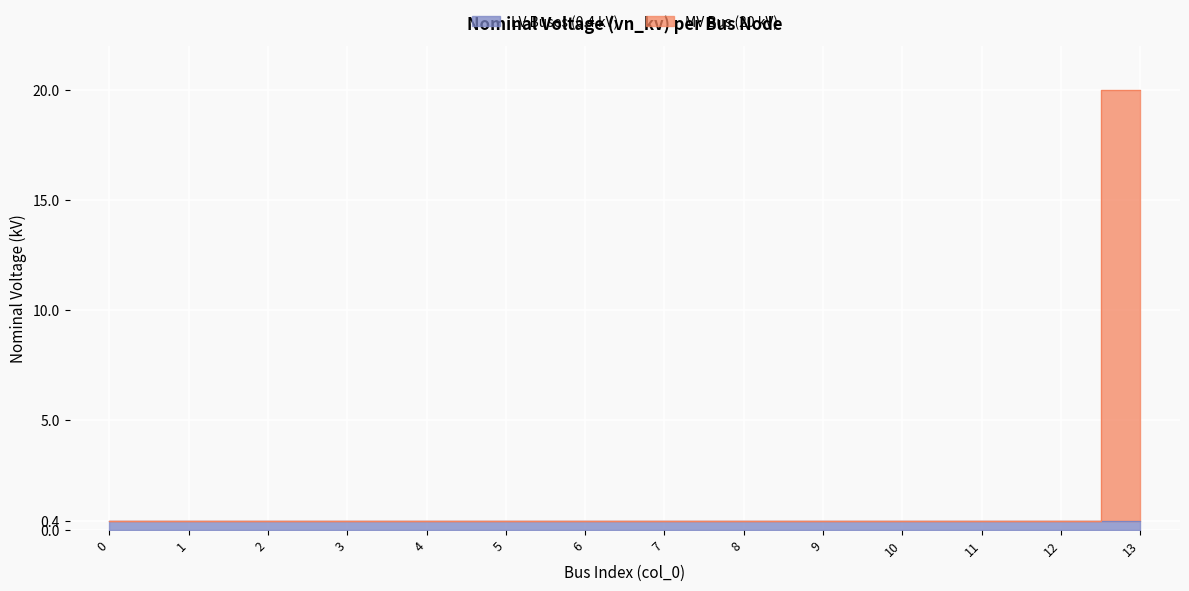

The value at 12 is 0.4. True or false?

True